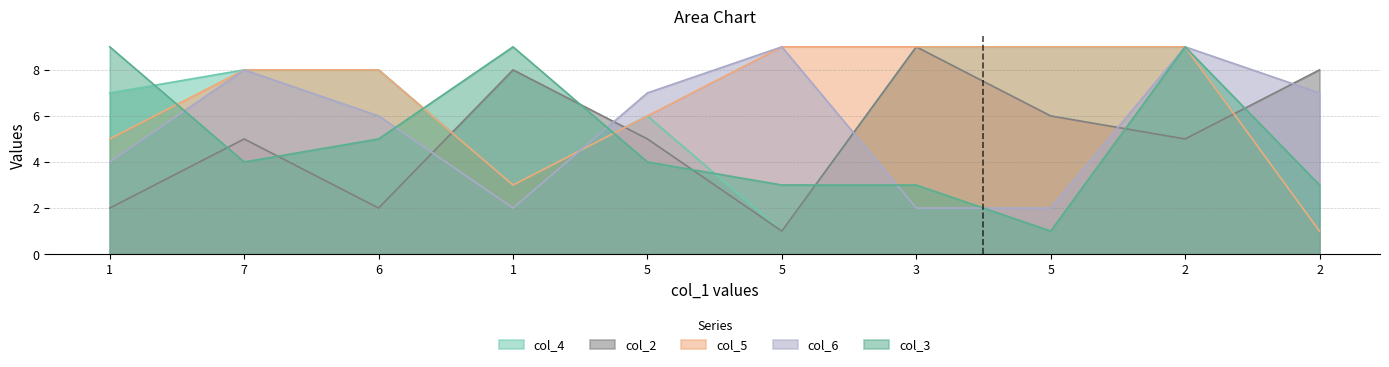

The value of col_5 at 3 is 9. True or false?

True